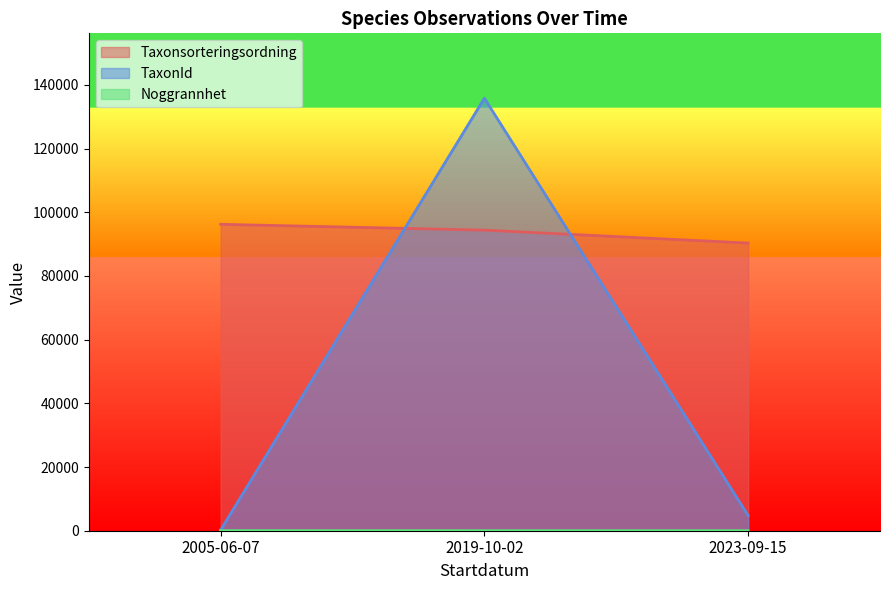

True or false: Noggrannhet has more than 0 interior local peaks.

False